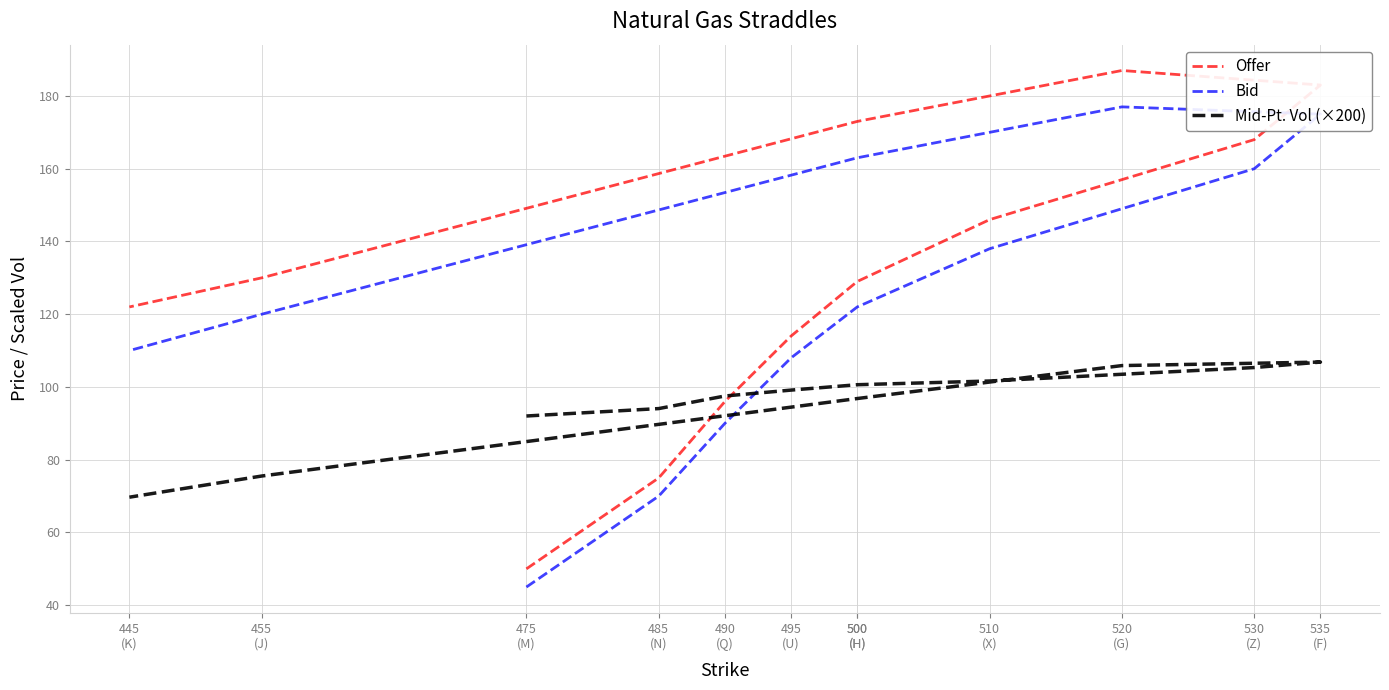

Is this an area chart (filled region under the line)?

No